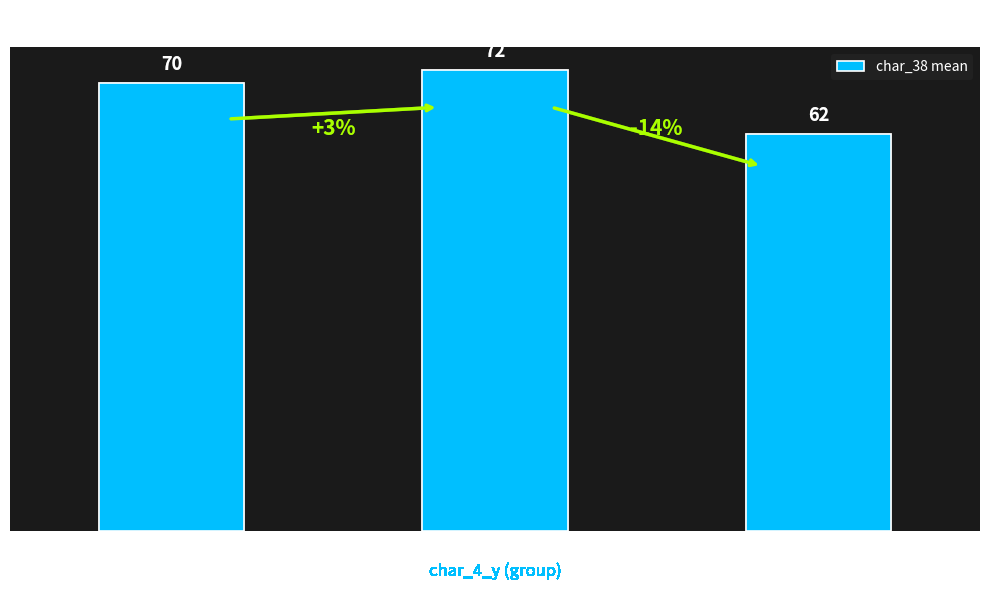

Are the bars horizontal?

No